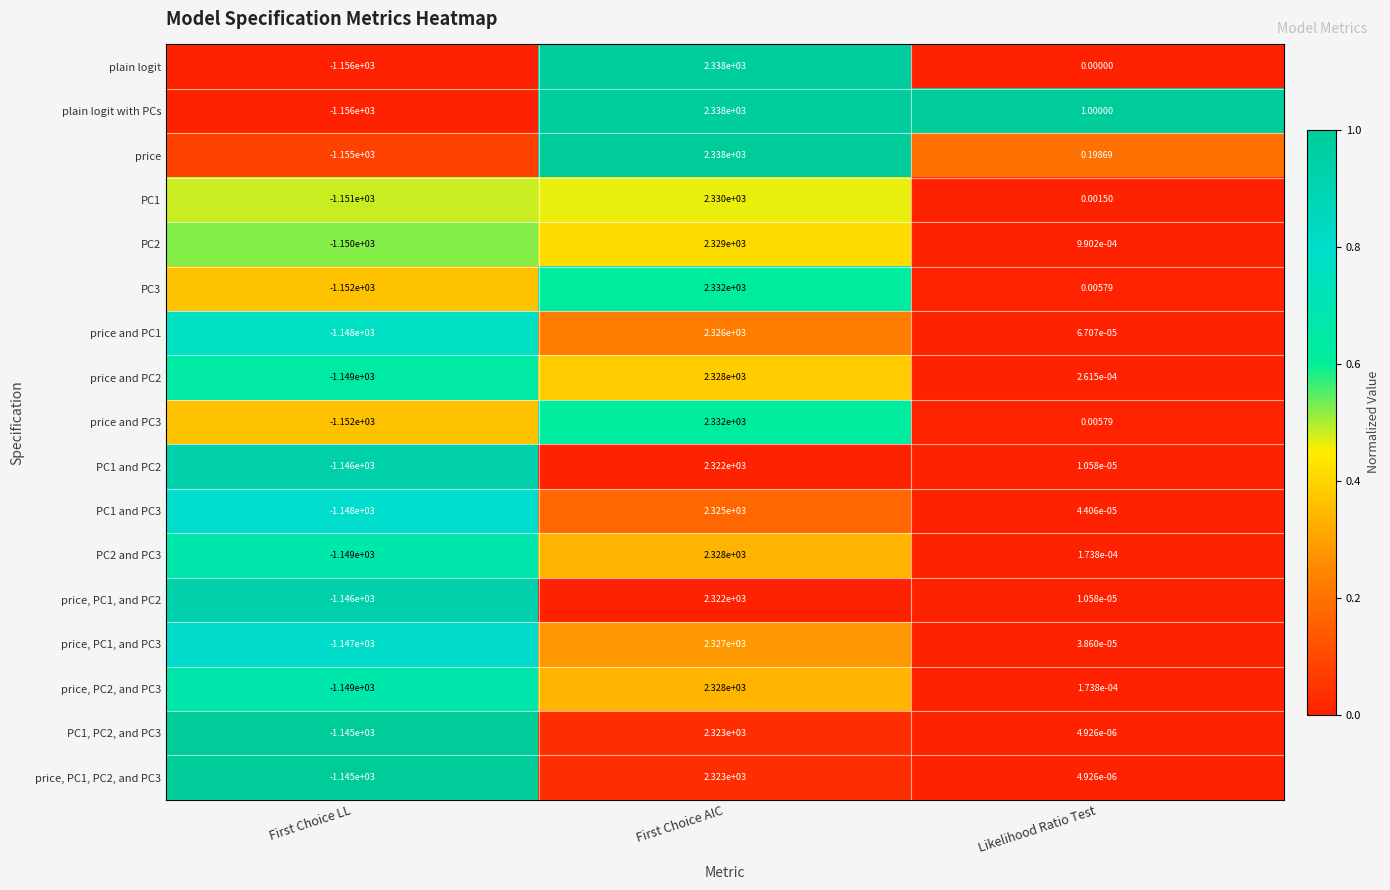

Which label corresponds to the smallest value in the chart?

First Choice LL